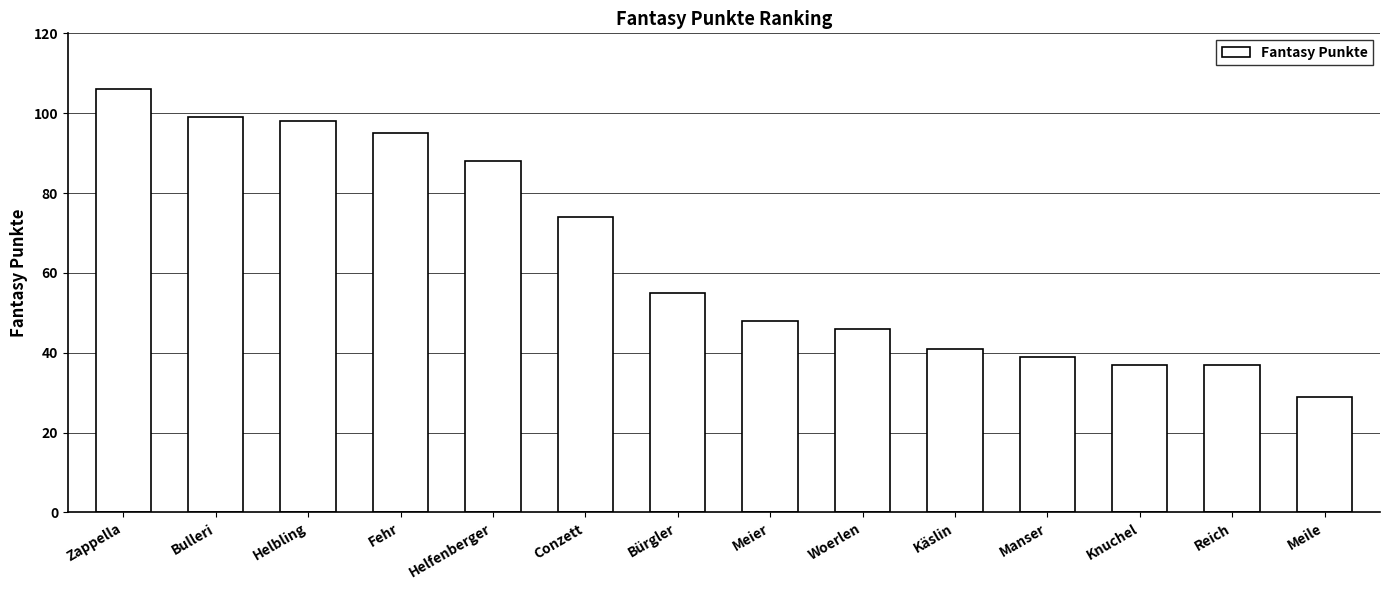

What position from the right is Conzett?

9